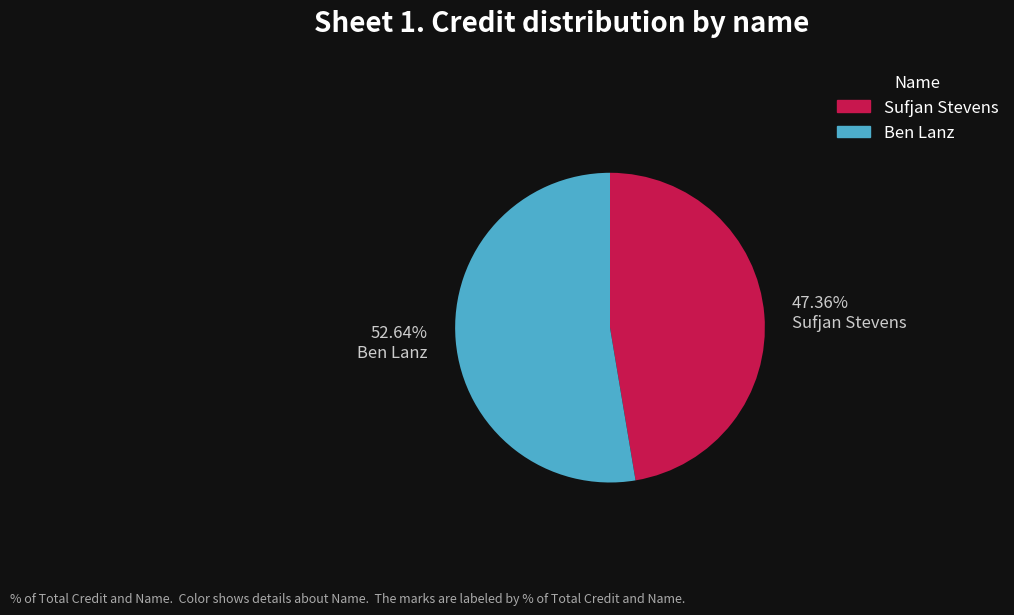

Is there a majority slice in this chart?

Yes